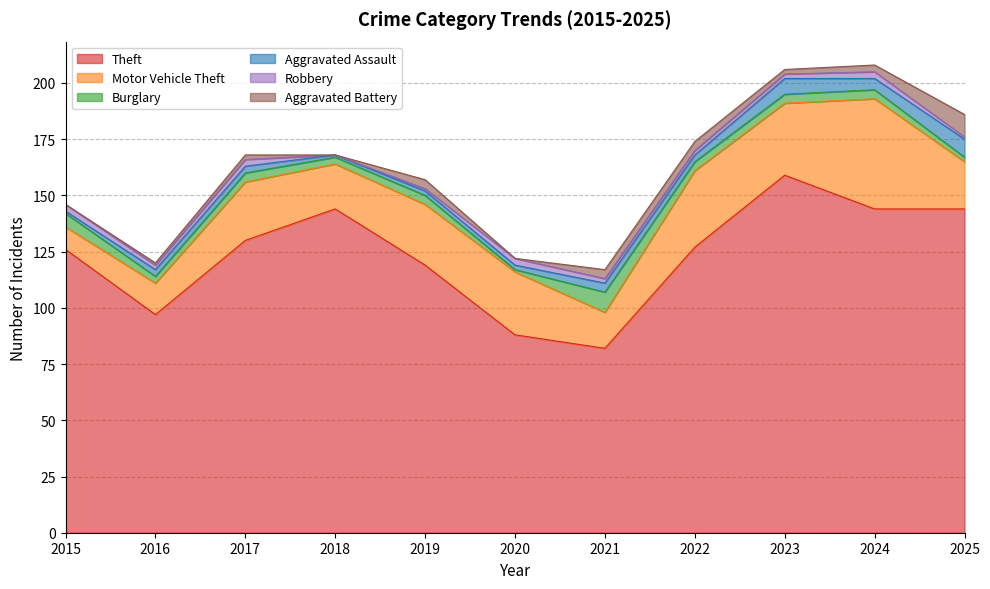

How many values in the Theft series exceed 127?

5